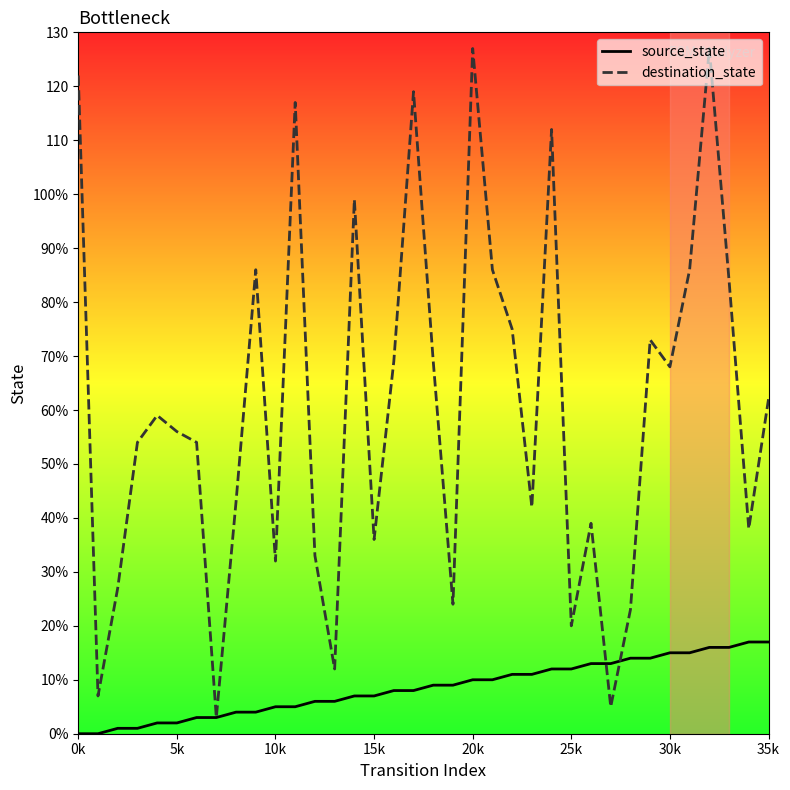

Is this an area chart (filled region under the line)?

No